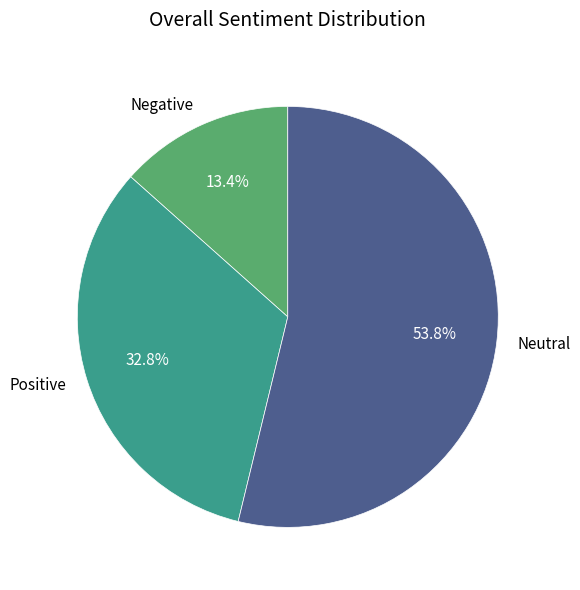

What is the smallest slice in the pie chart?

Negative